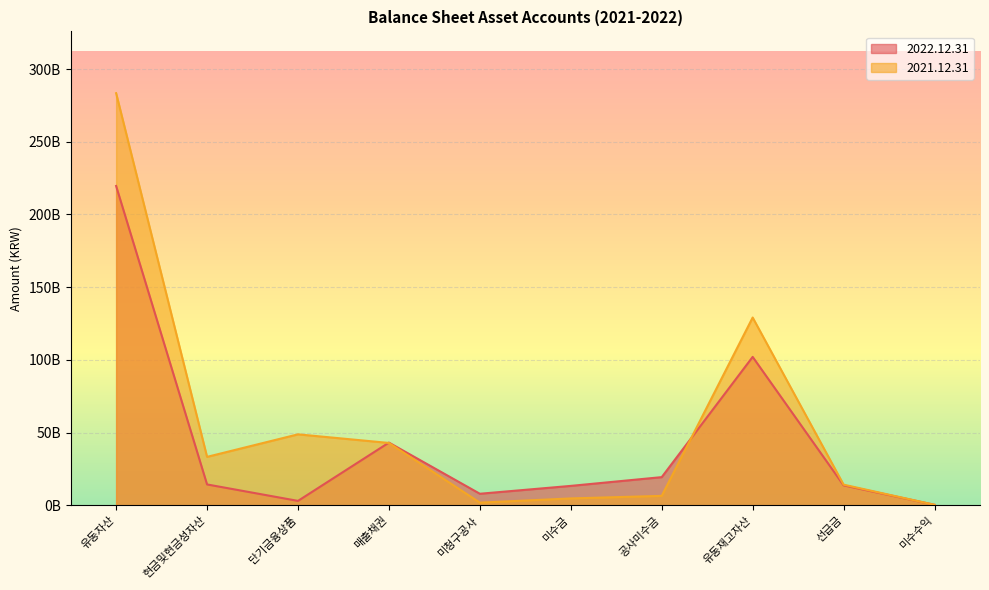

Is the value of 2022.12.31 at 공사미수금 greater than the value of 2021.12.31 at 미청구공사?

Yes